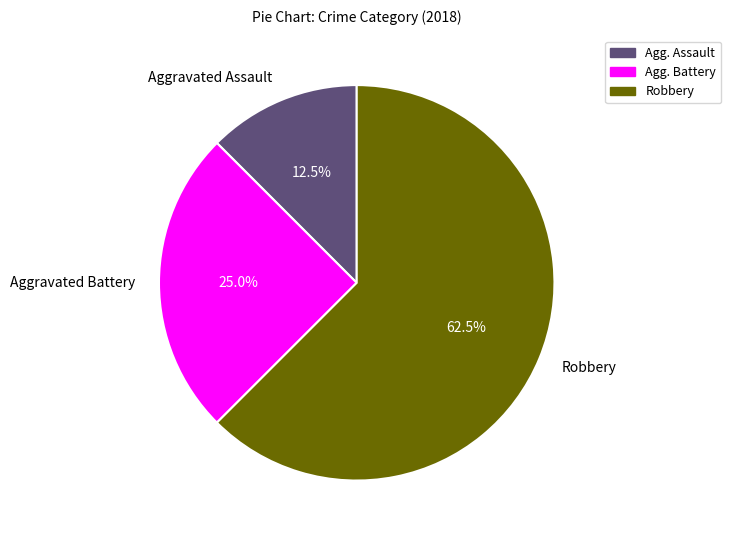

The Aggravated Assault slice represents 5% of the pie. True or false?

False